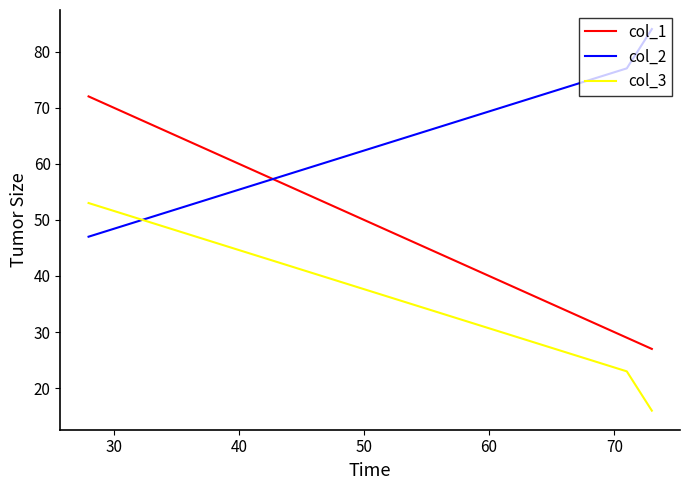

What is the sum of all col_3 values?

92